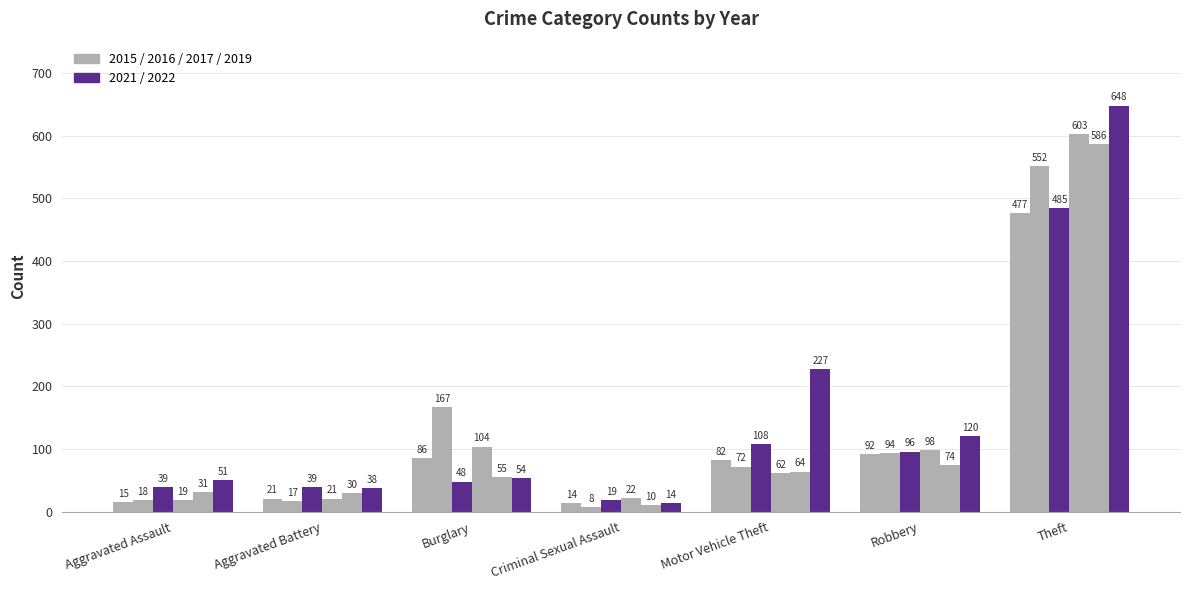

How many bars are there in total?

42